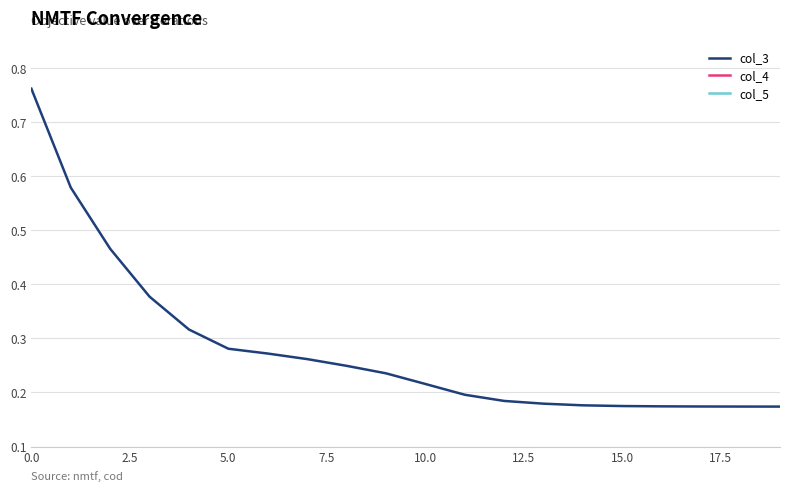

Reading left to right, list all the values displayed in this chart.

col_3: 0.8	0.6	0.5	0.4	0.3	0.3	0.3	0.3	0.2	0.2	0.2	0.2	0.2	0.2	0.2	0.2	0.2	0.2	0.2	0.2
col_4: 16.0	16.0	16.0	16.0	16.0	16.0	16.0	16.0	16.0	16.0	16.0	16.0	16.0	16.0	16.0	16.0	16.0	16.0	16.0	16.0
col_5: 20.0	20.0	20.0	20.0	20.0	20.0	20.0	20.0	20.0	20.0	20.0	20.0	20.0	20.0	20.0	20.0	20.0	20.0	20.0	20.0